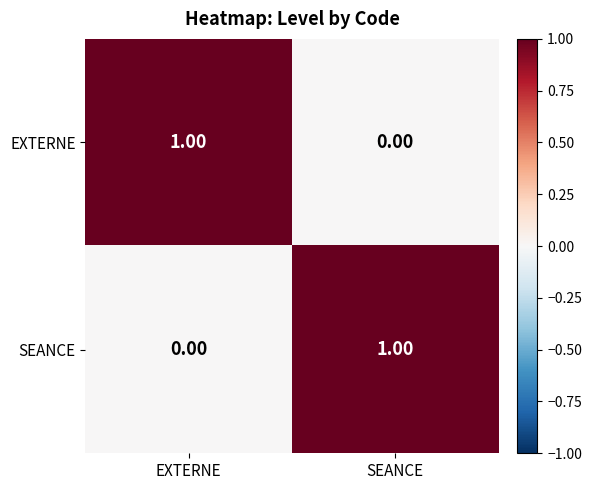

At EXTERNE, list the series in order from smallest to largest.

SEANCE, EXTERNE